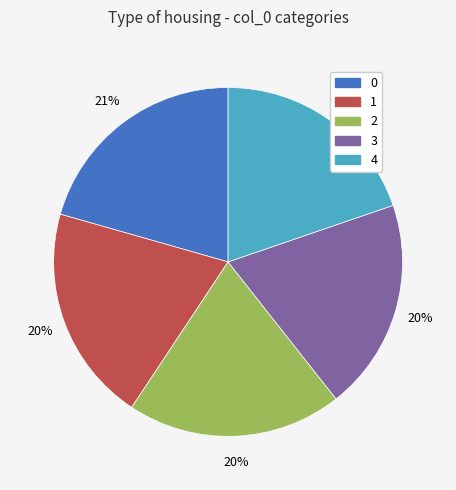

To the nearest percent, what is the average slice percentage?

20%